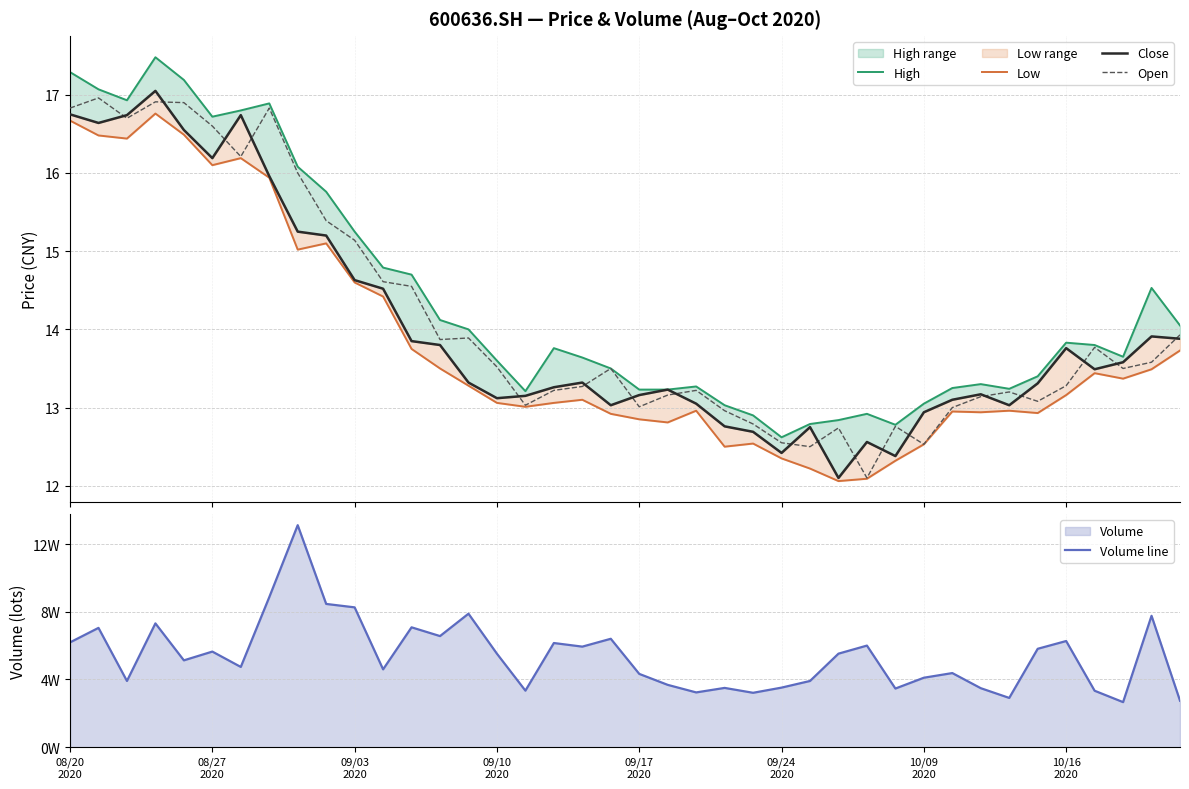

At which label is High closest to 15?

11